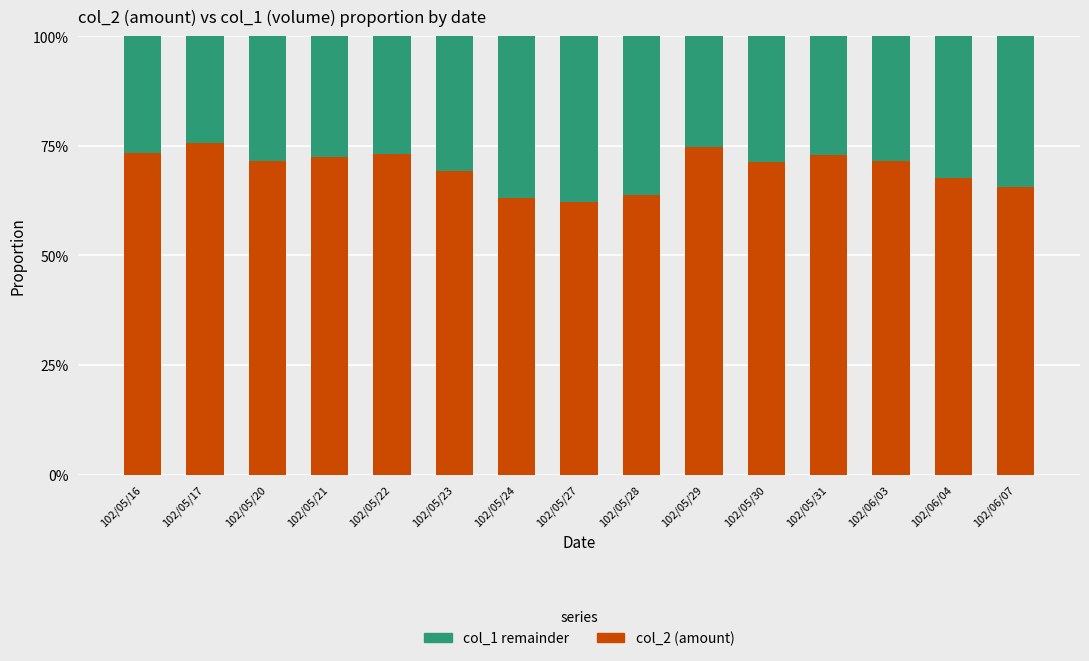

What are all the series names shown in the legend?

col_1 remainder, col_2 (amount)